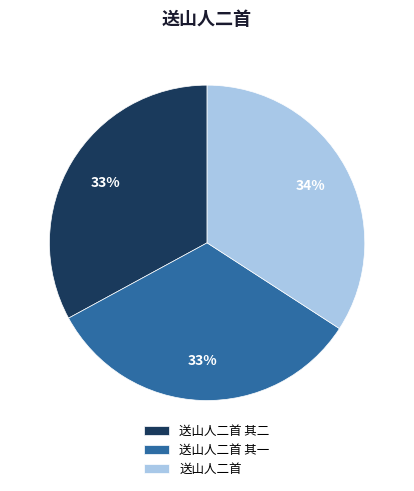

To the nearest percent, what portion does 送山人二首 其二 represent?

33%